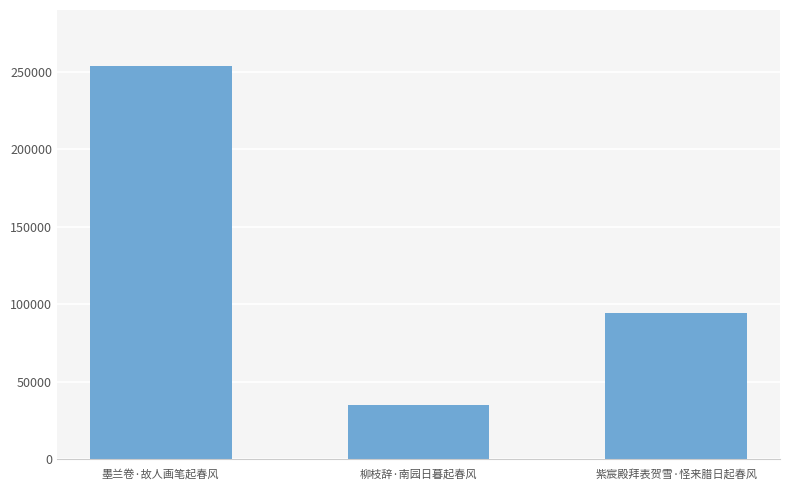

Approximately how many times larger is the value at 紫宸殿拜表贺雪·怪来腊日起春风 compared to 墨兰卷·故人画笔起春风?

0.4